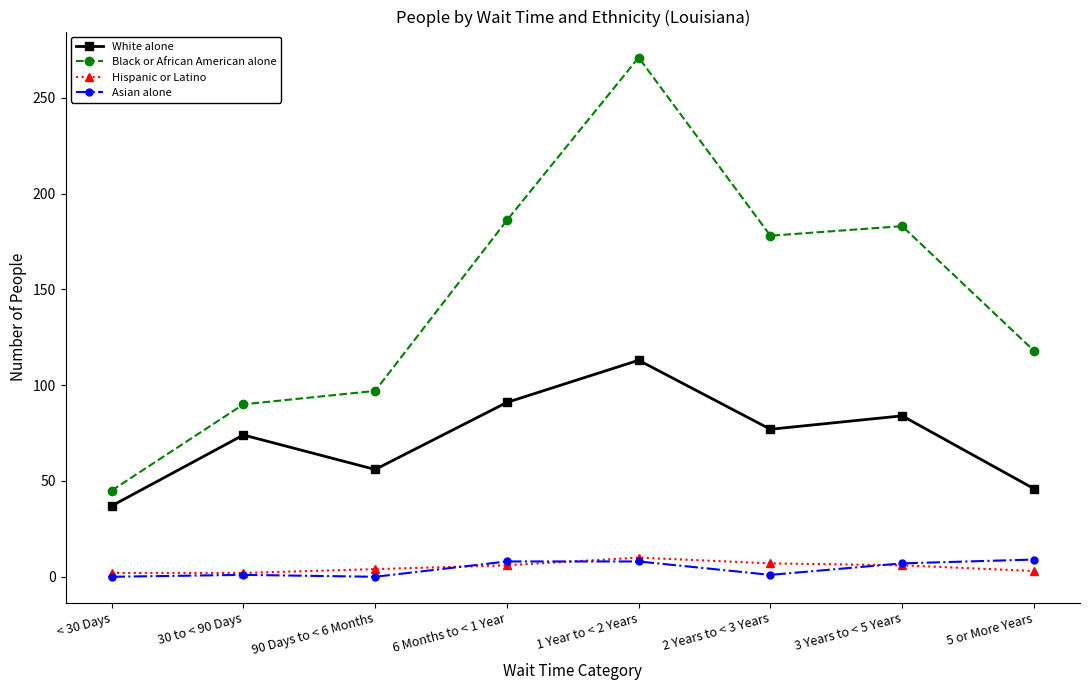

Is it true that Hispanic or Latino equals 7 at 2 Years to < 3 Years?

True